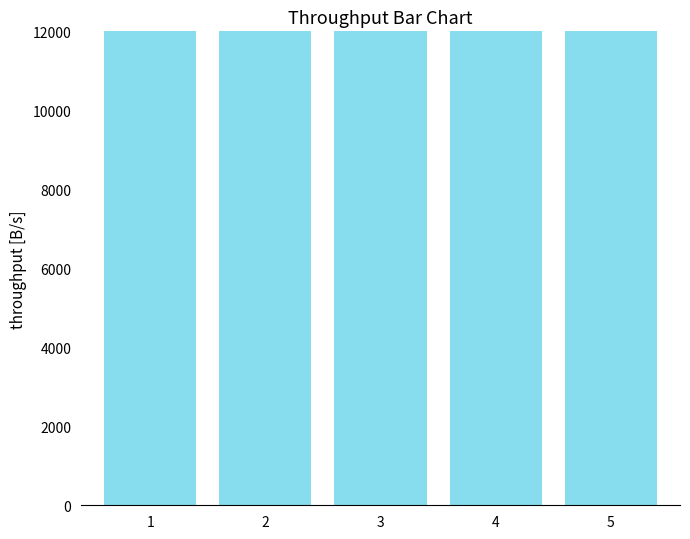

How many distinct data groups are displayed?

1